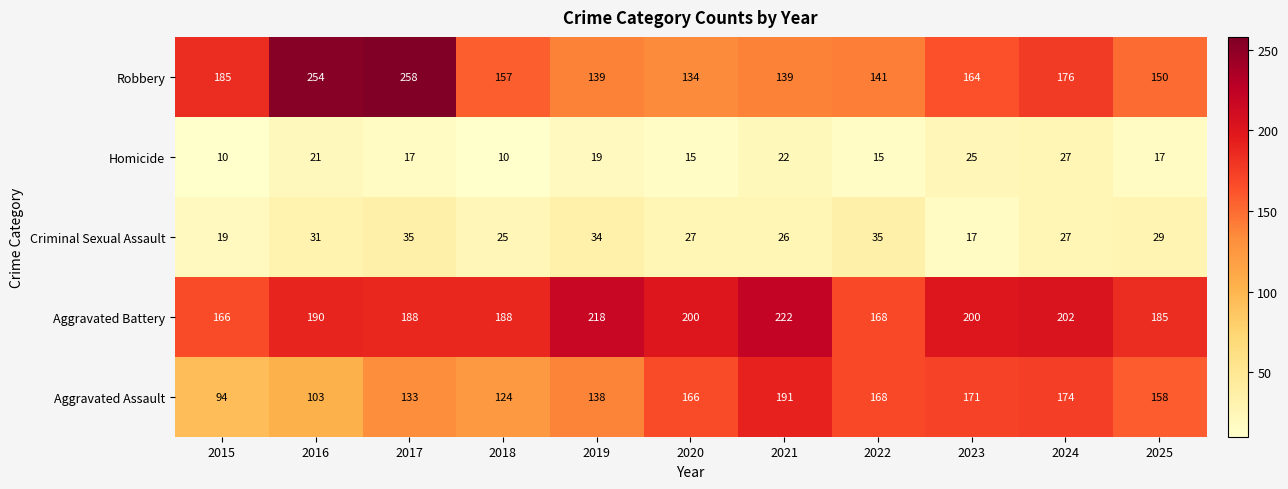

Which series has the widest spread of values?

Robbery